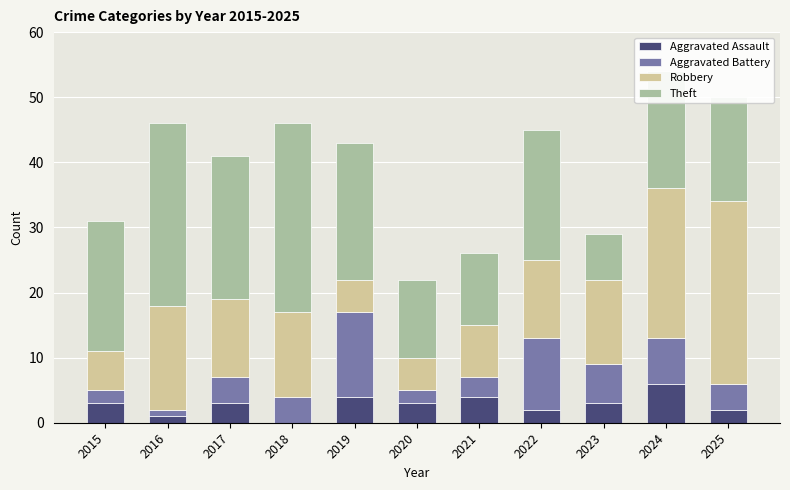

The Aggravated Assault series shows 0 at 2018. True or false?

True